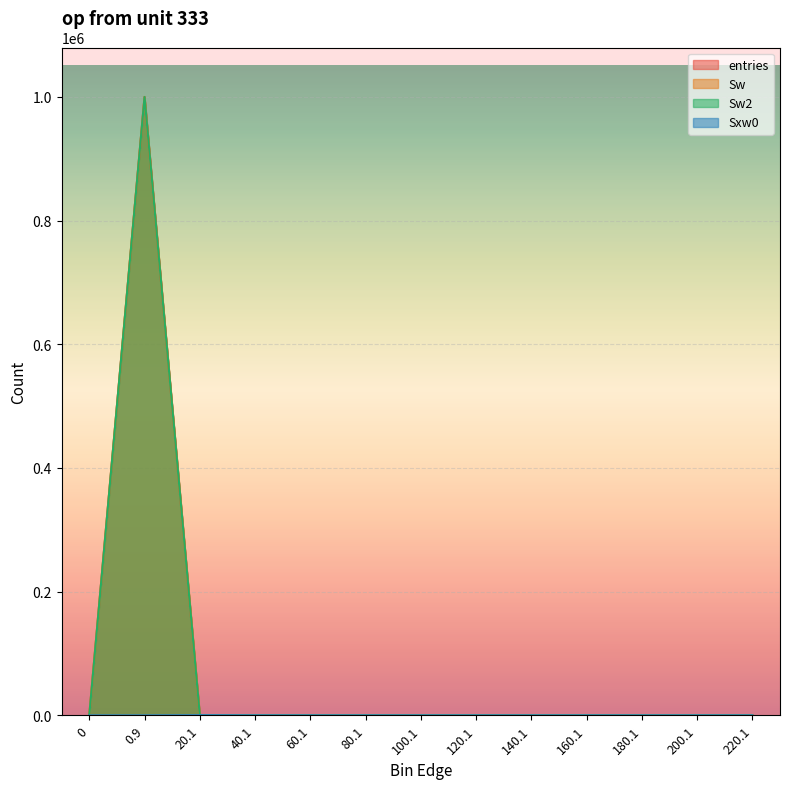

Is the value of Sxw0 at 120.1 greater than the value of Sw2 at 60.1?

No